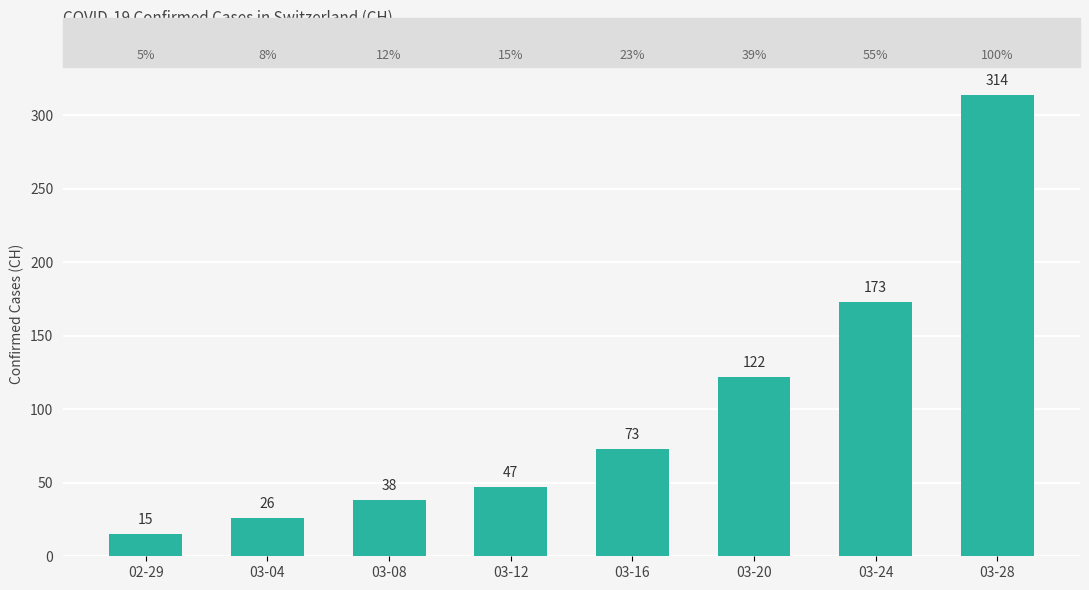

Does the chart contain any negative values?

No